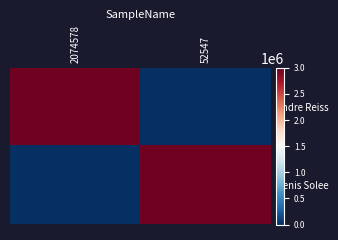

At 2074578, list the series in order from largest to smallest.

Andre Reiss, Denis Solee